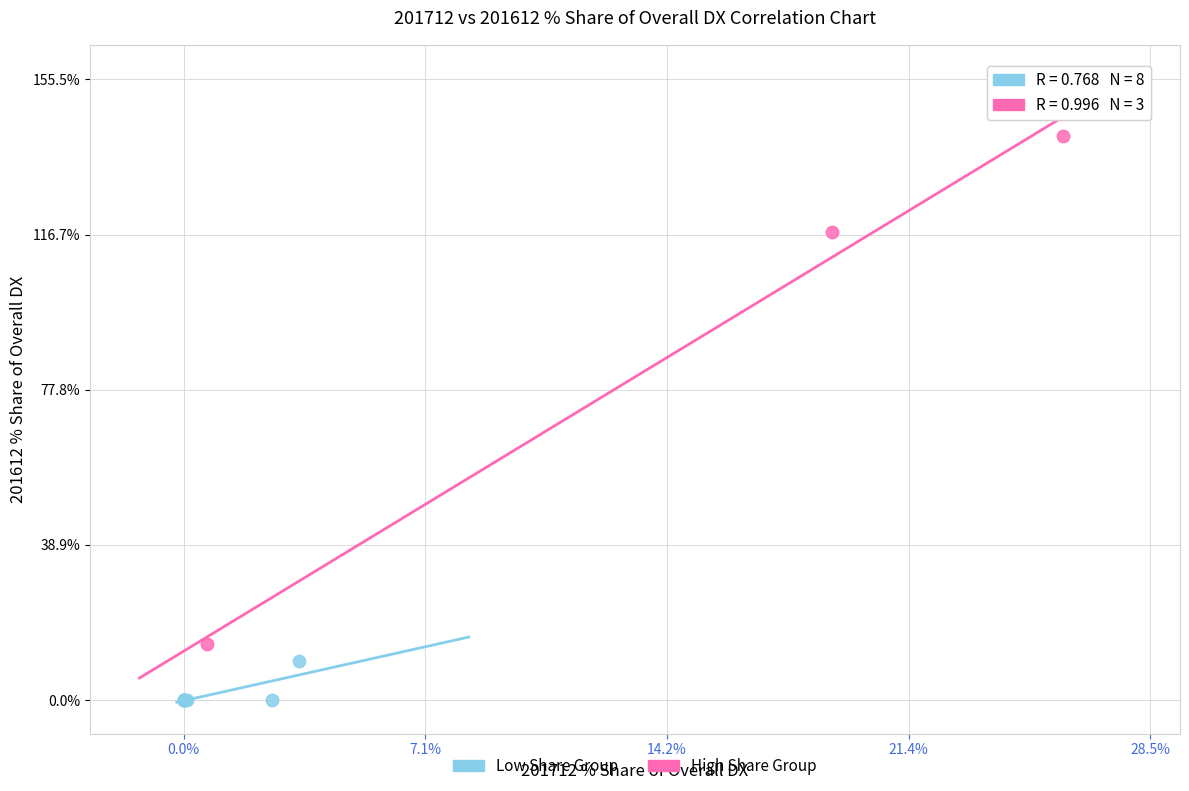

Which series has the widest spread of Y values?

High Share Group